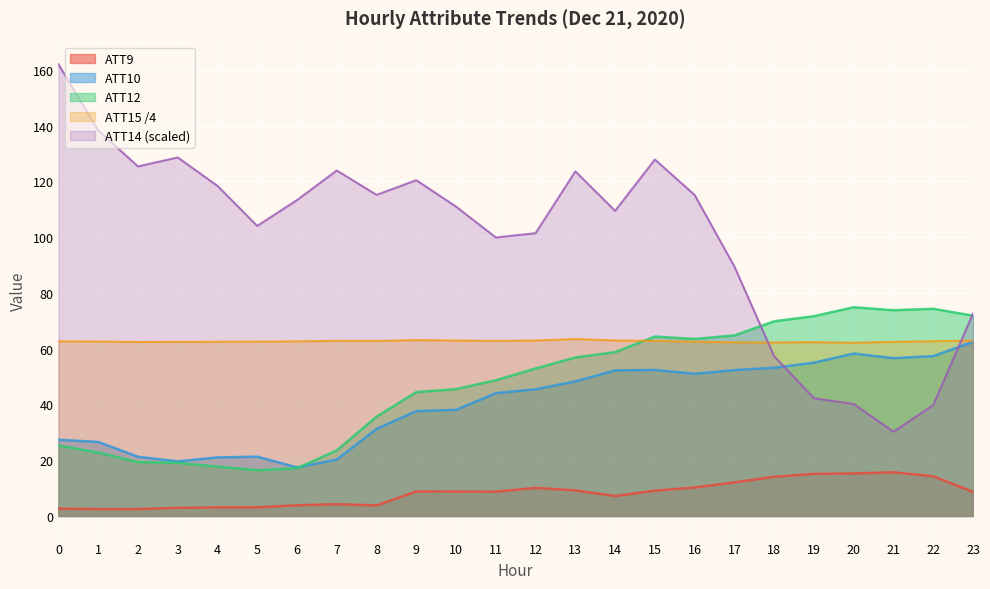

What are all the series names shown in the legend?

ATT9, ATT10, ATT12, ATT15 /4, ATT14 (scaled)